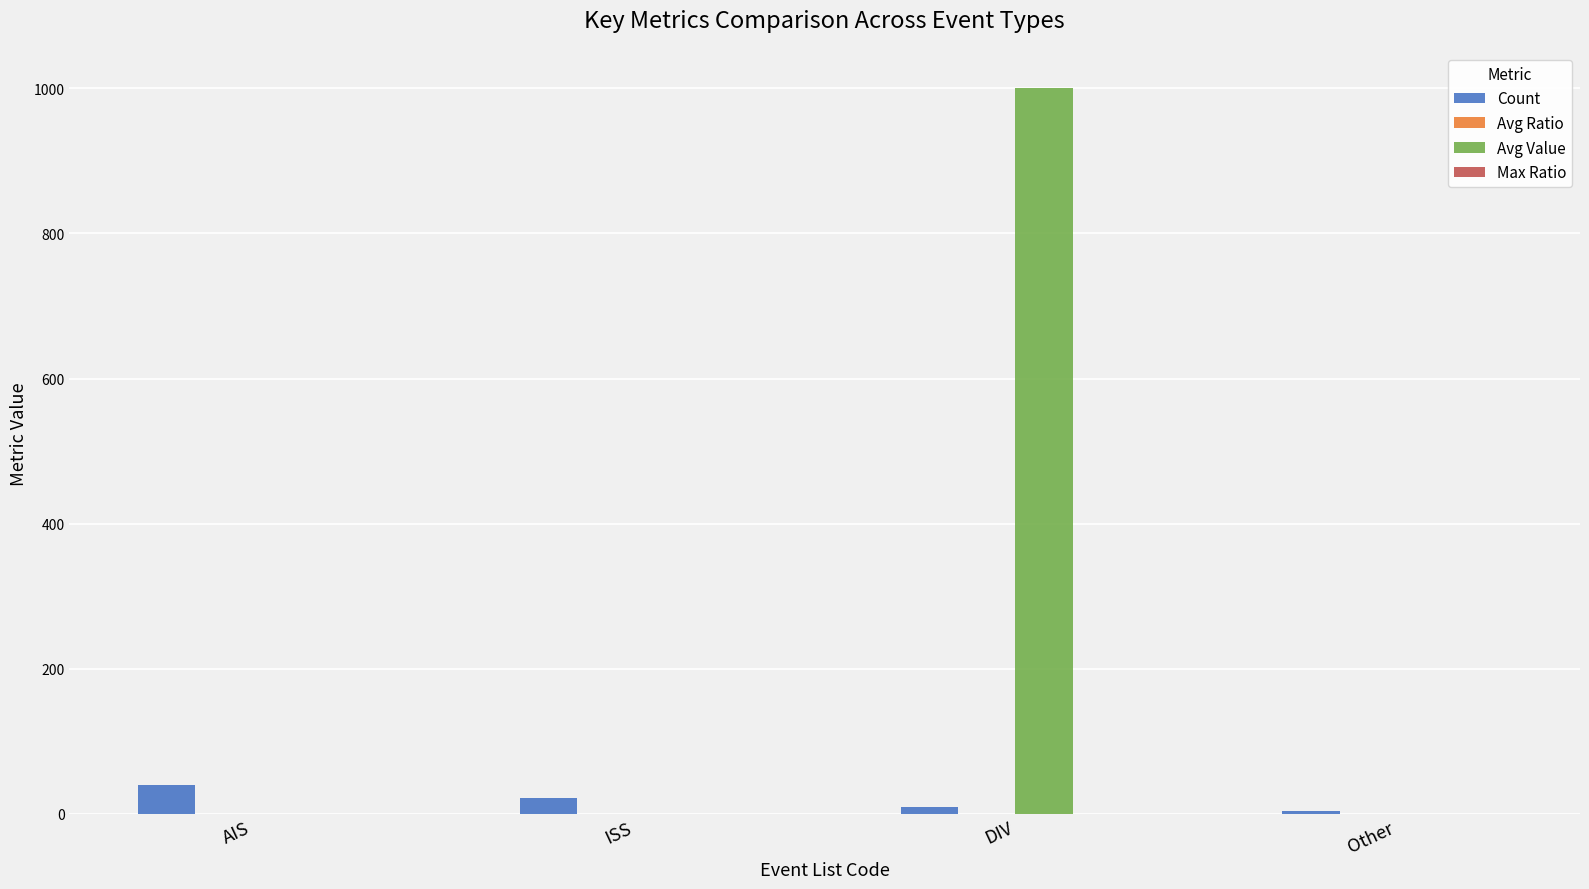

The value of Count at Other is 4.0. True or false?

True